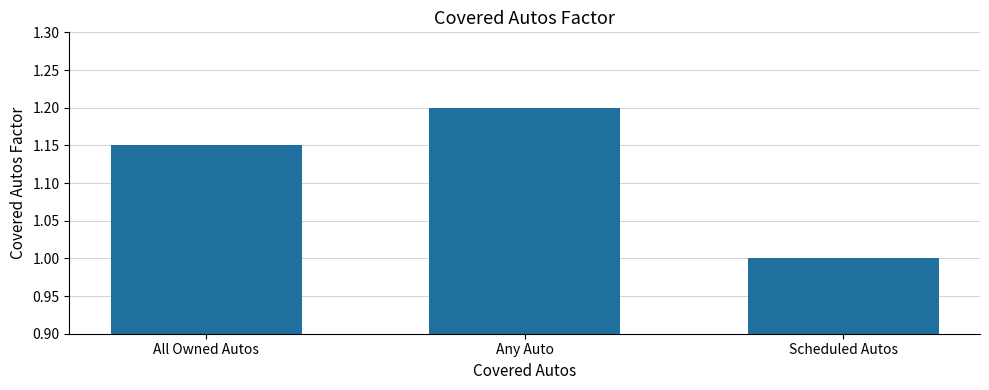

Is it true that the value at Any Auto is 0.3?

False